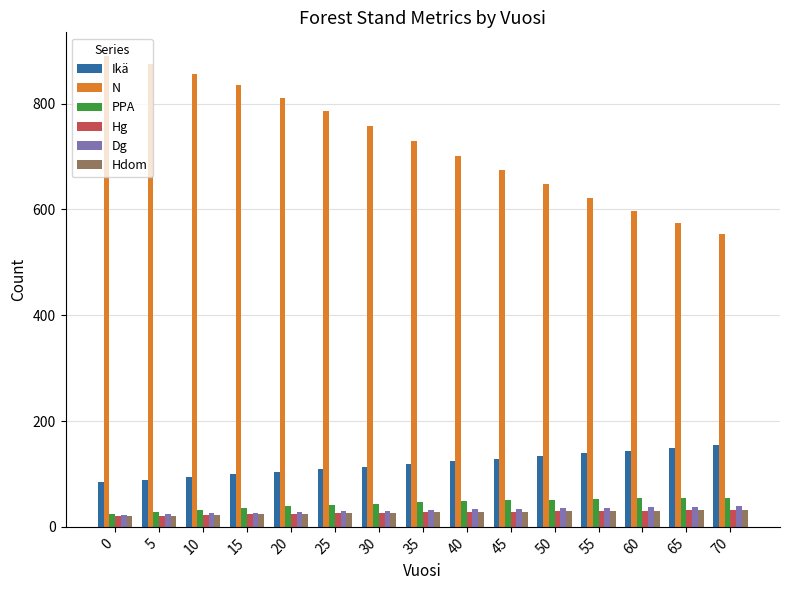

The value of N at 25 is 785.0. True or false?

True